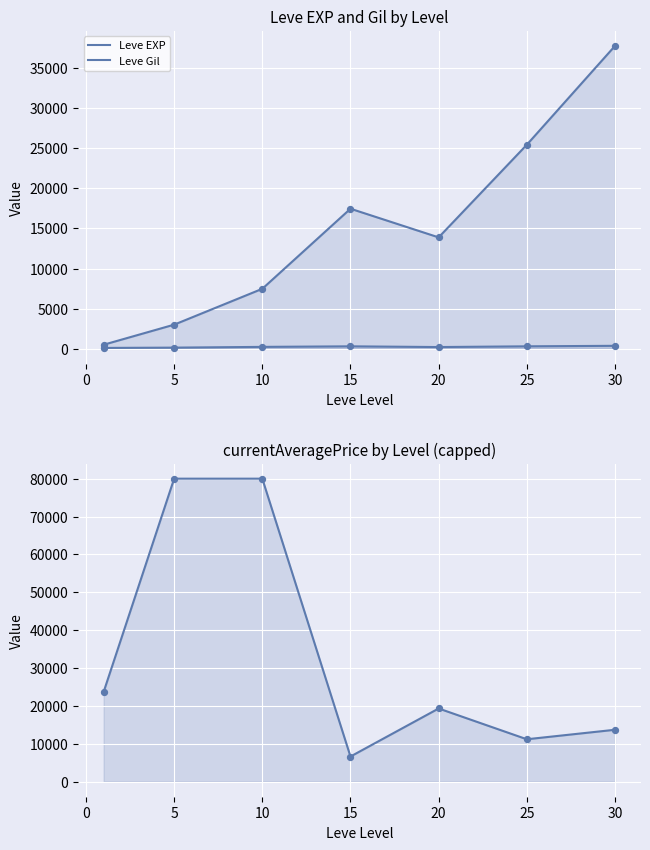

Which series has the largest total across all categories?

currentAveragePrice